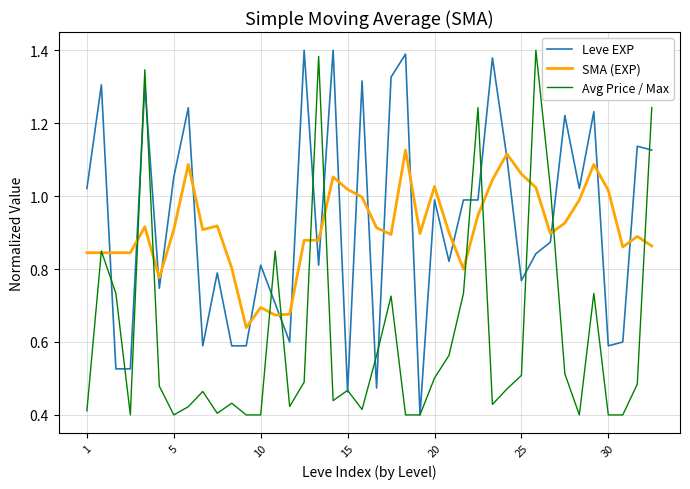

Rank the series by their maximum value, from lowest to highest.

SMA (EXP), Leve EXP, Avg Price / Max